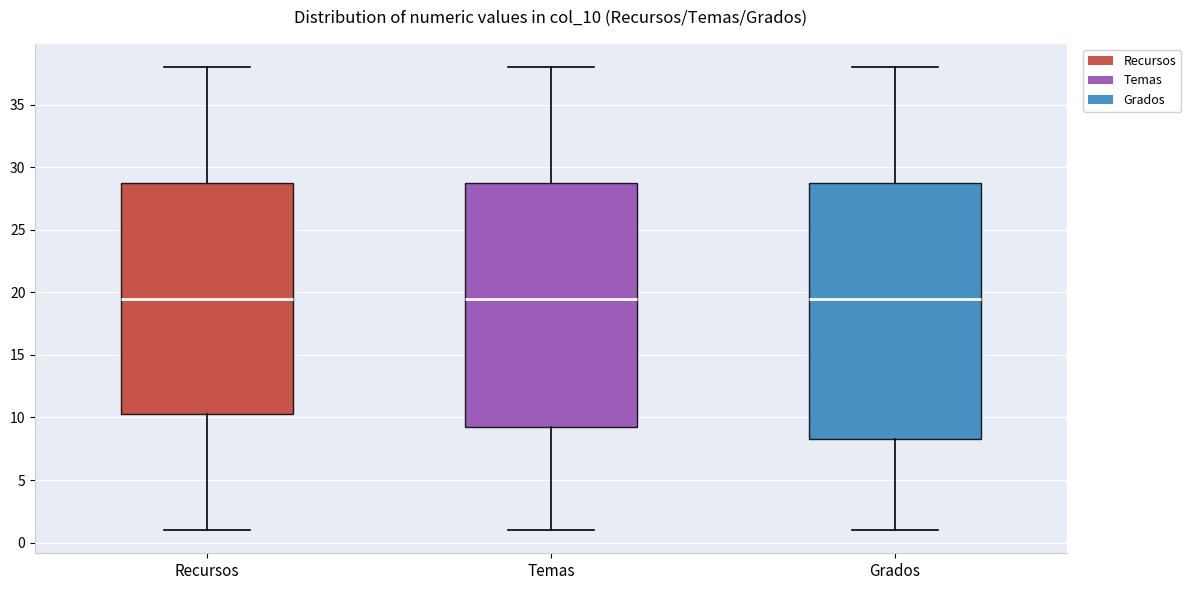

Where does the lower whisker of the box for Grados end on the y-axis? The values are not printed on the chart, so give them approximately, as read against the axis.

1.0